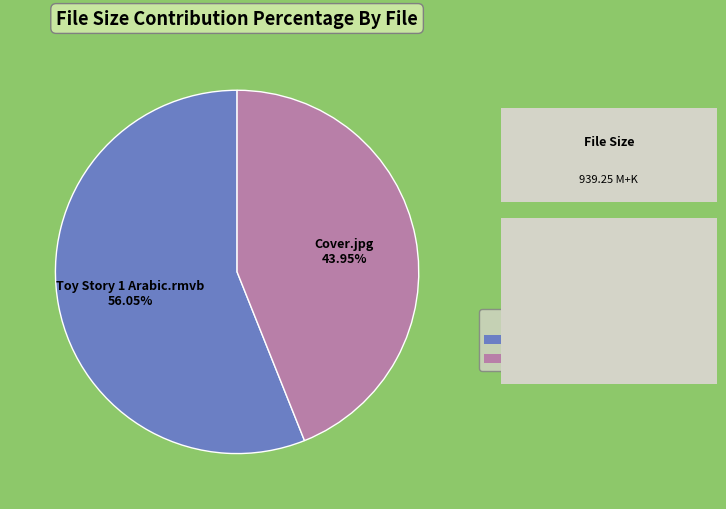

Is there any slice that represents more than half of the pie?

Yes